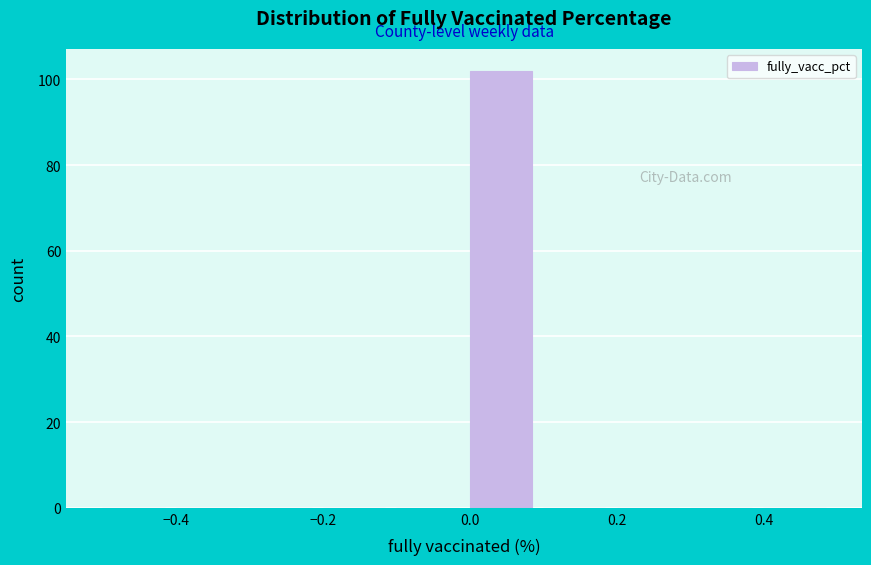

Which range on the x-axis has the tallest bar?

0.0 to 0.1